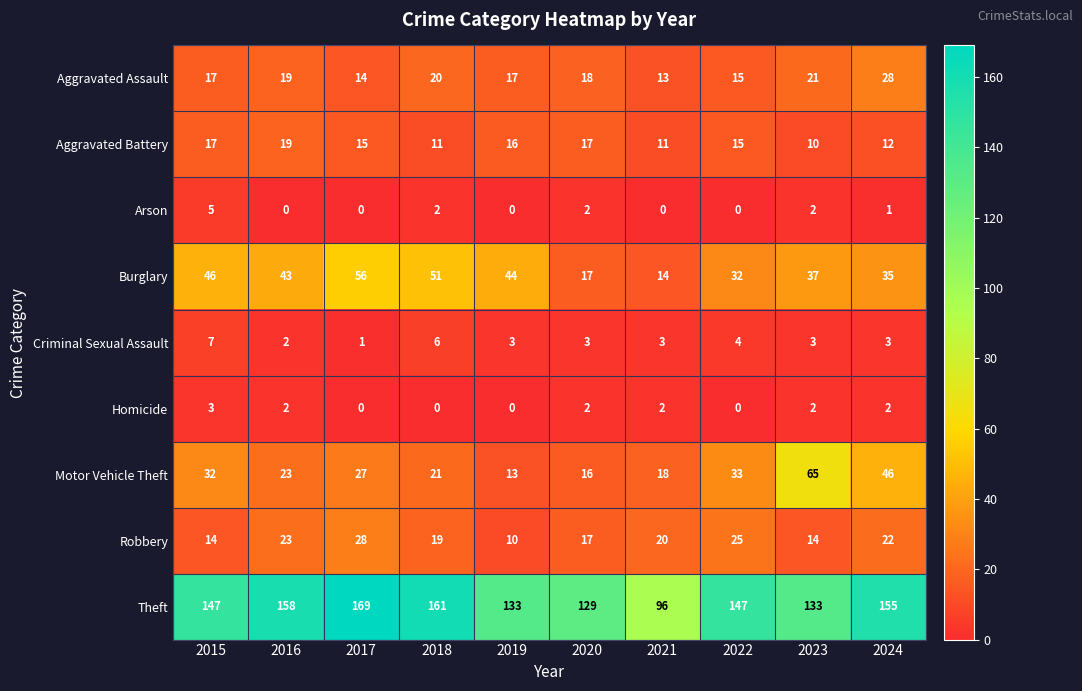

Between 2019 and 2022, which series saw the biggest shift?

Motor Vehicle Theft